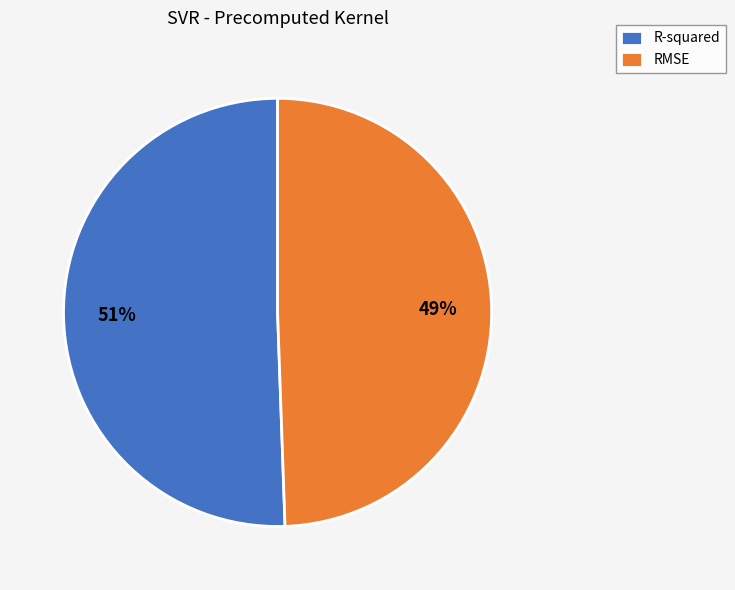

Which slice represents more than half of the pie?

R-squared